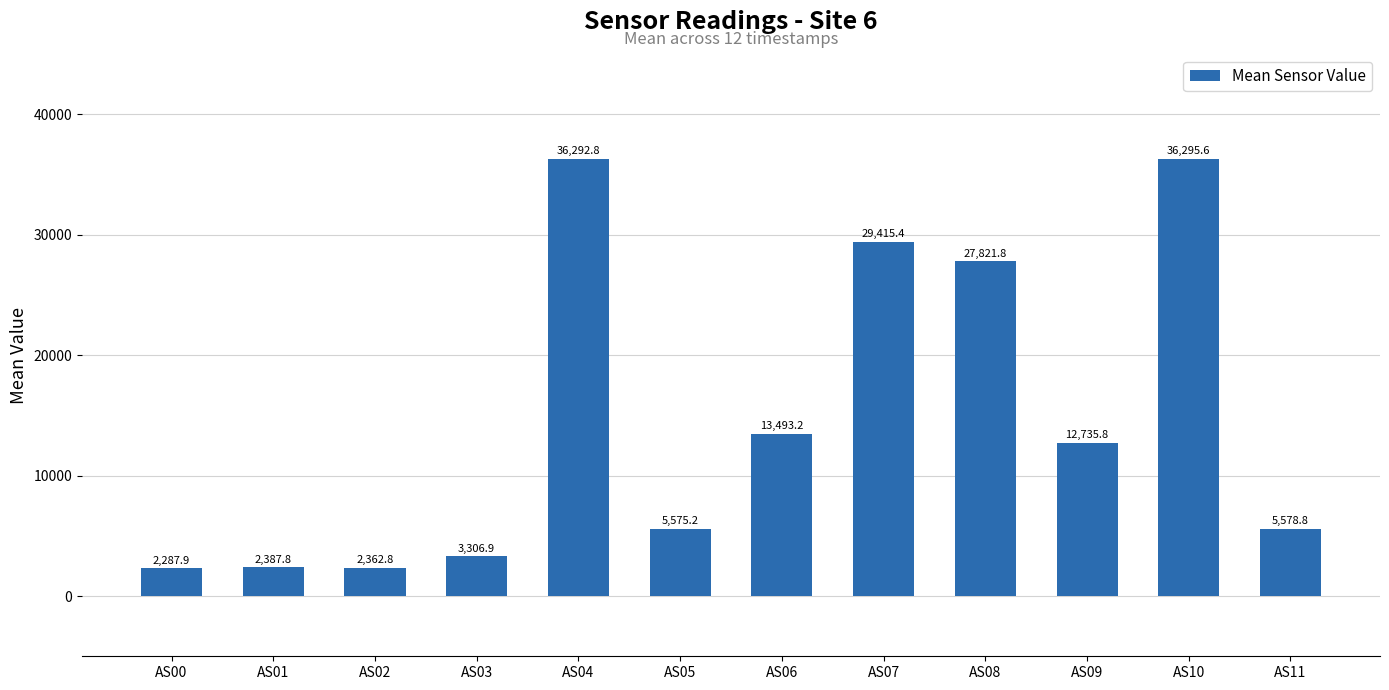

What is the value of the 12th bar from the left?

5578.8